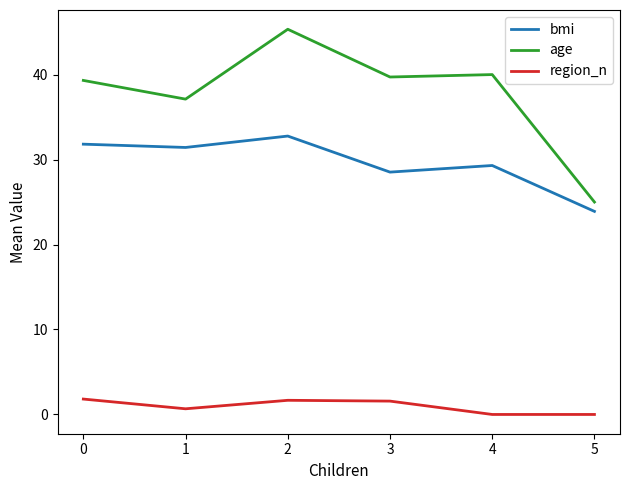

At which category is the sum across all series the highest?

2